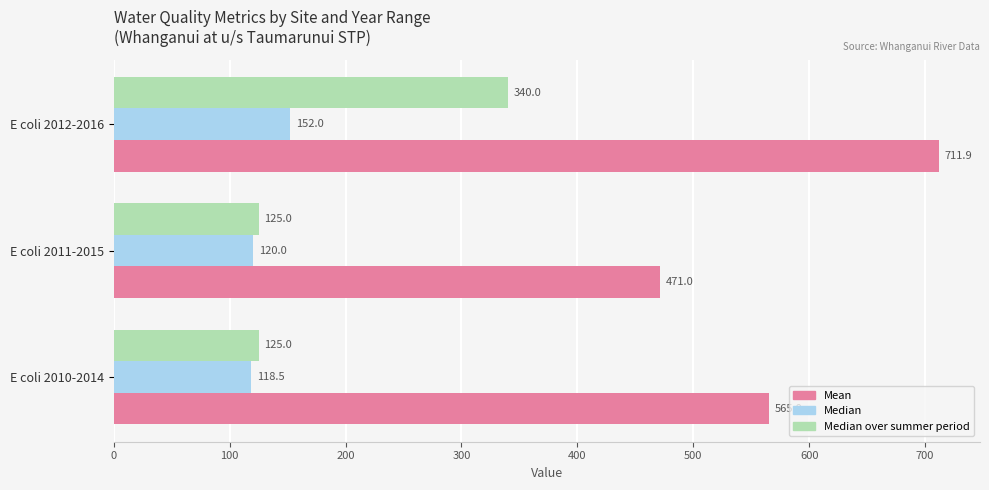

Which series has the widest spread of values?

Mean